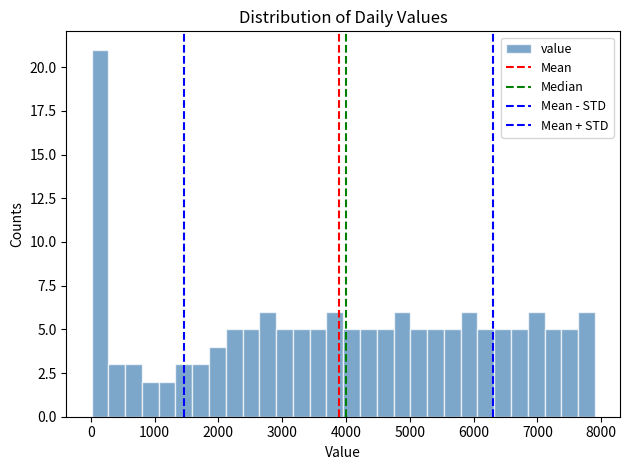

Read against the x-axis, roughly where is the centre of the tallest bar?

100